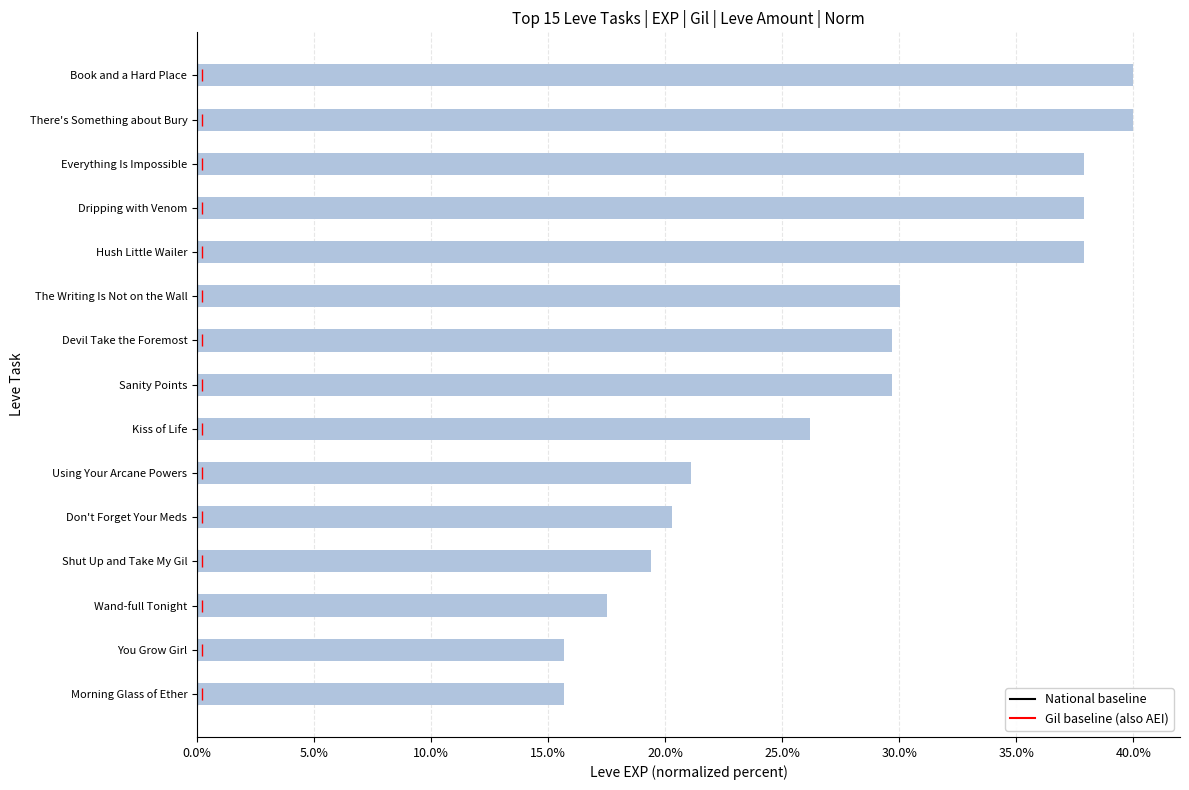

The chart shows a value of 37.9 at Dripping with Venom. True or false?

True